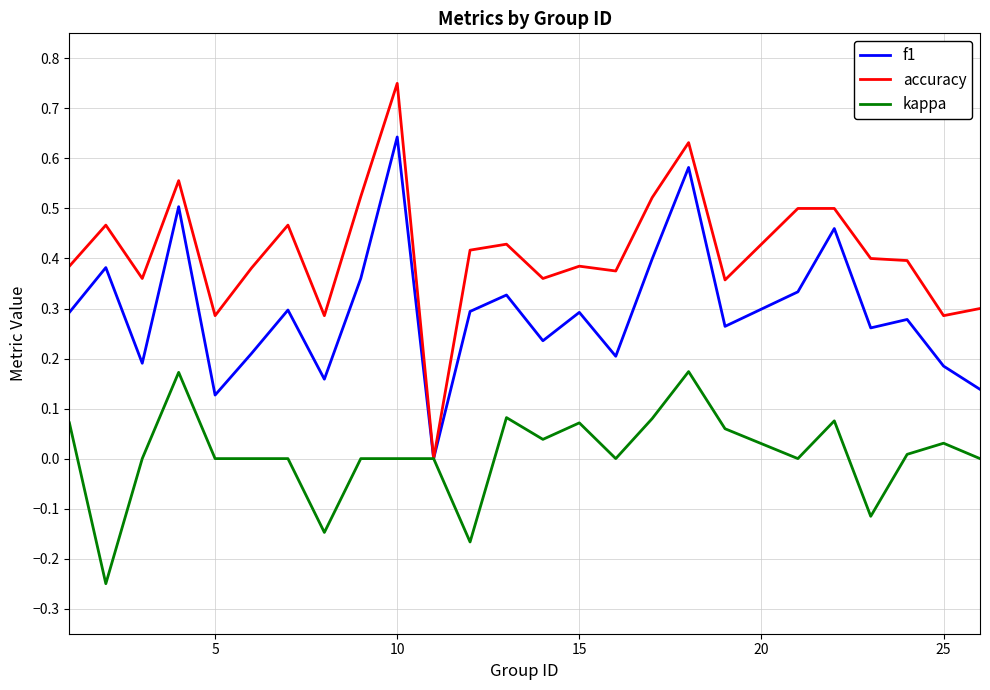

List the series in order of their overall mean, highest first.

accuracy, f1, kappa